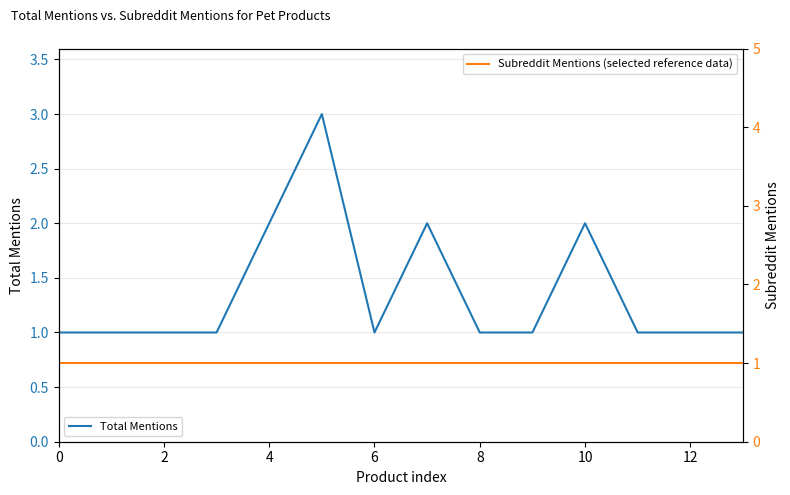

What is the highest value of the Total Mentions series?

3